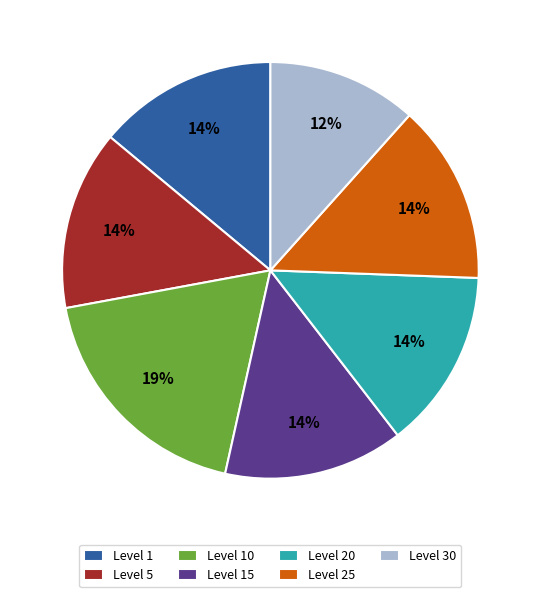

Is there any slice that represents more than half of the pie?

No